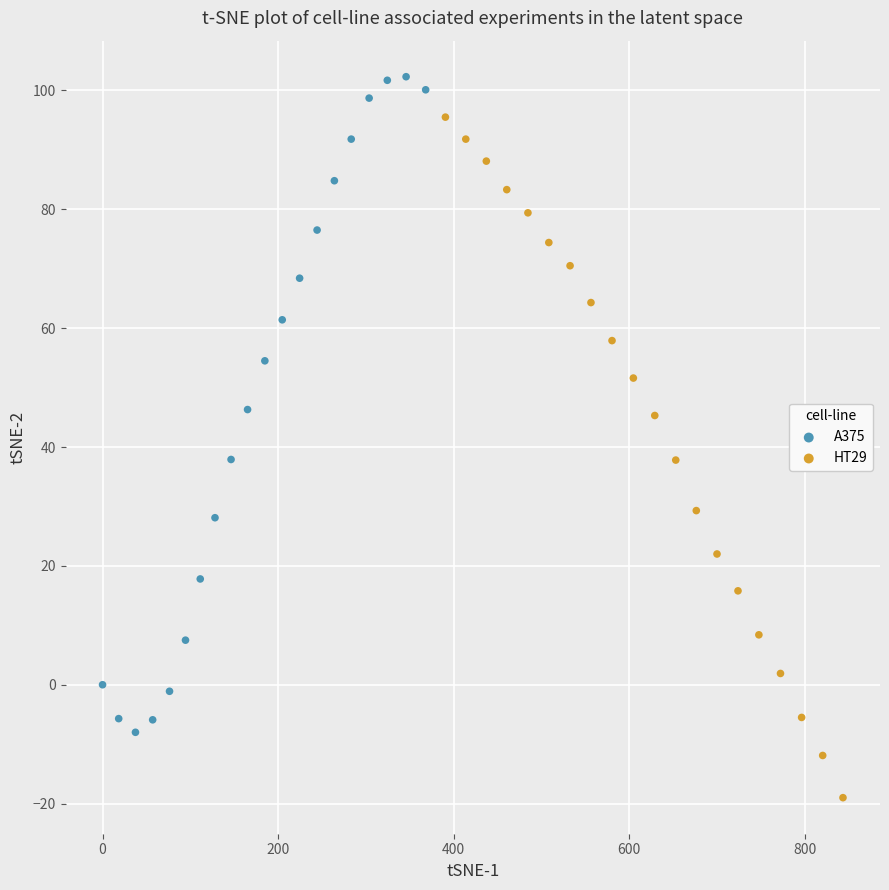

Which series contains the lowest Y value?

HT29